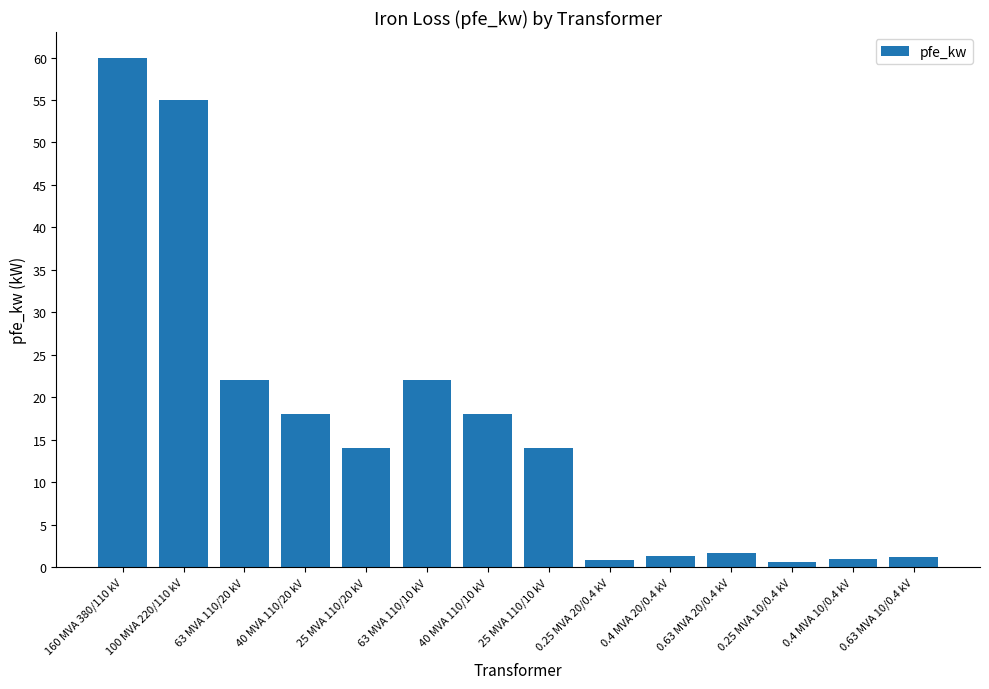

The value at 40 MVA 110/10 kV is 24.1. True or false?

False